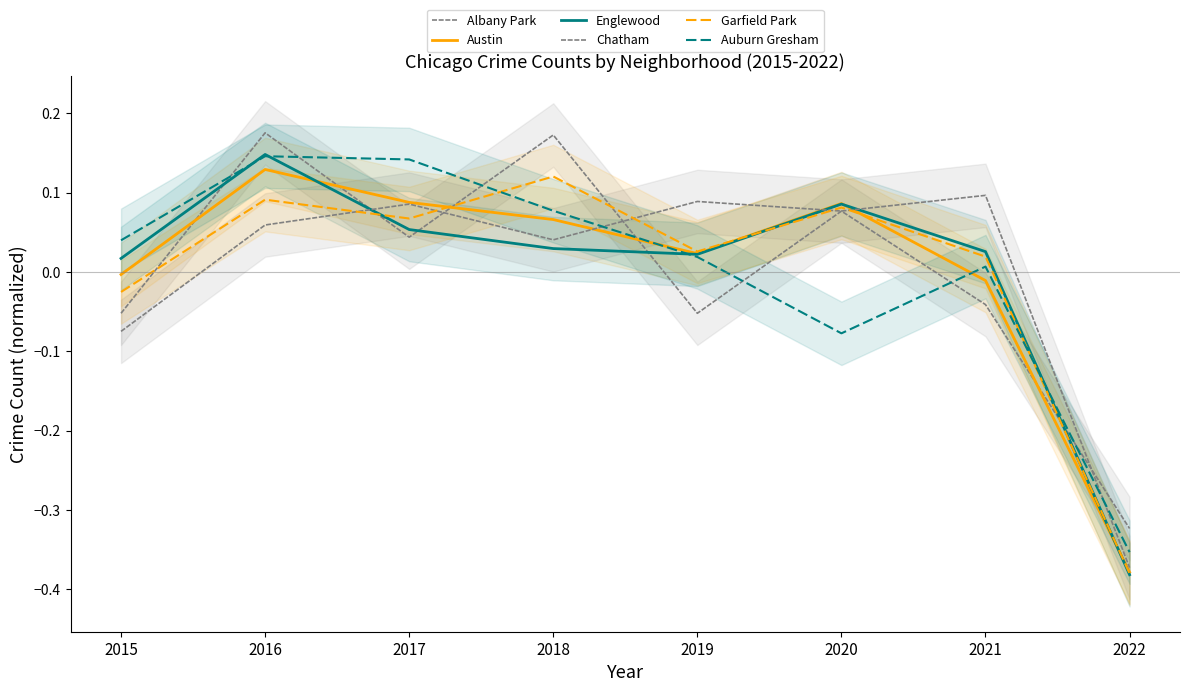

Between which two adjacent categories do Auburn Gresham and Albany Park first intersect?

2015 and 2016